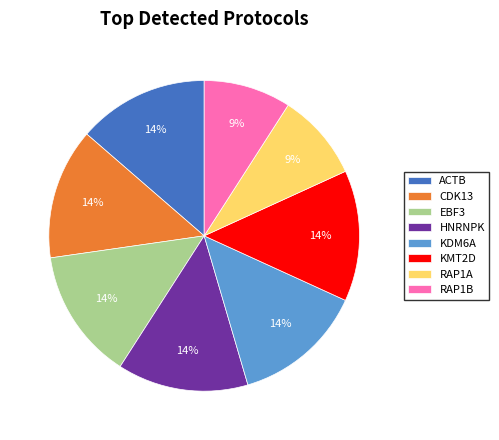

Is it true that KMT2D is 27% of the pie?

False